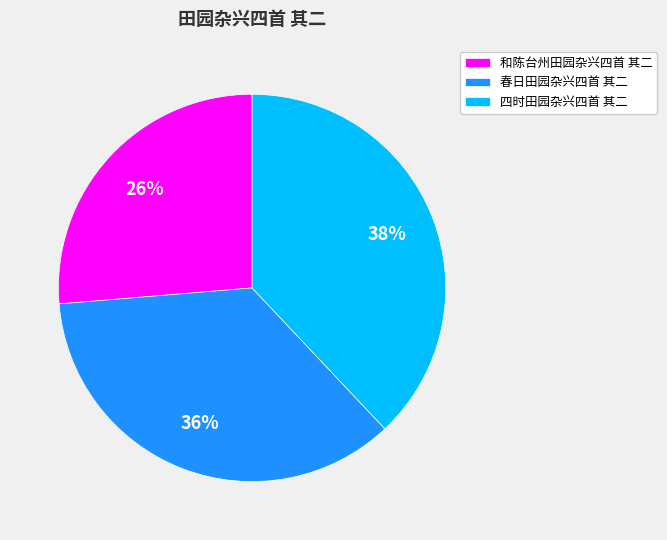

Is it true that 春日田园杂兴四首 其二 is 22% of the pie?

False